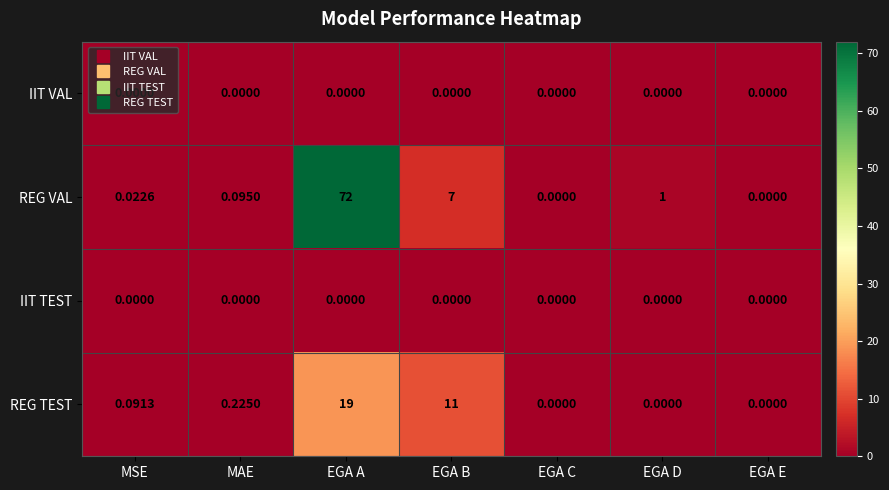

At which label does REG VAL reach its peak?

EGA A